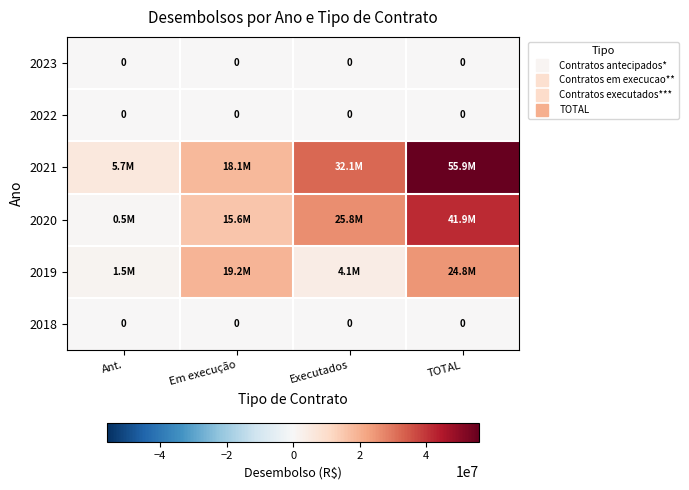

Which category has the lowest value across all series?

Ant.